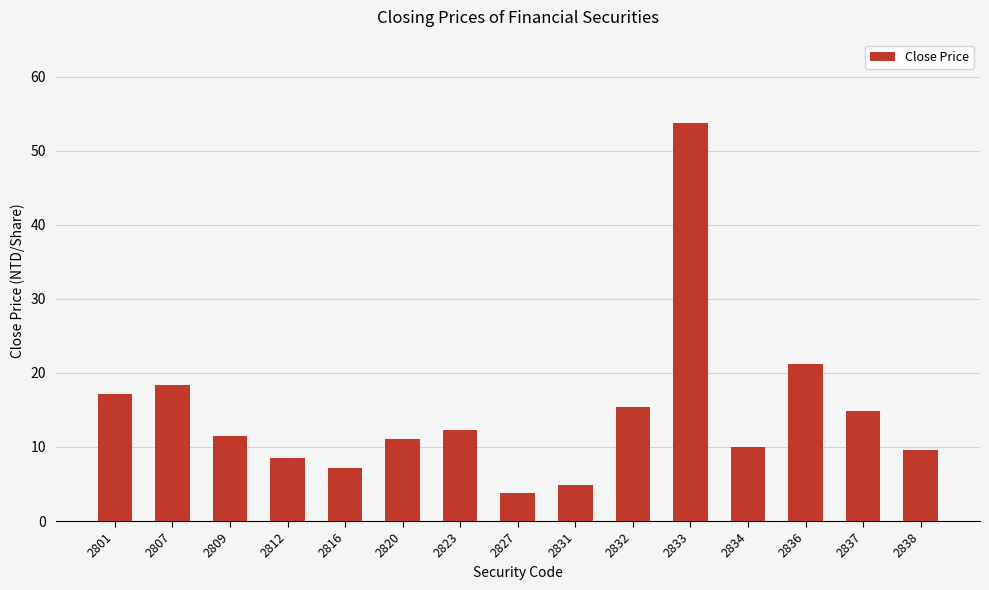

What is the change in value from 2812 to 2836?

+12.6